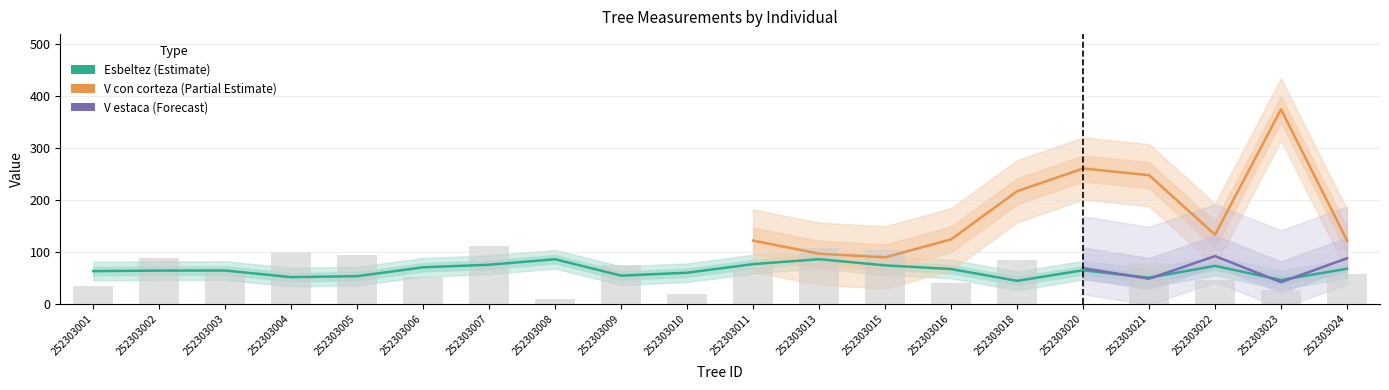

How many categories are shown in the chart?

20